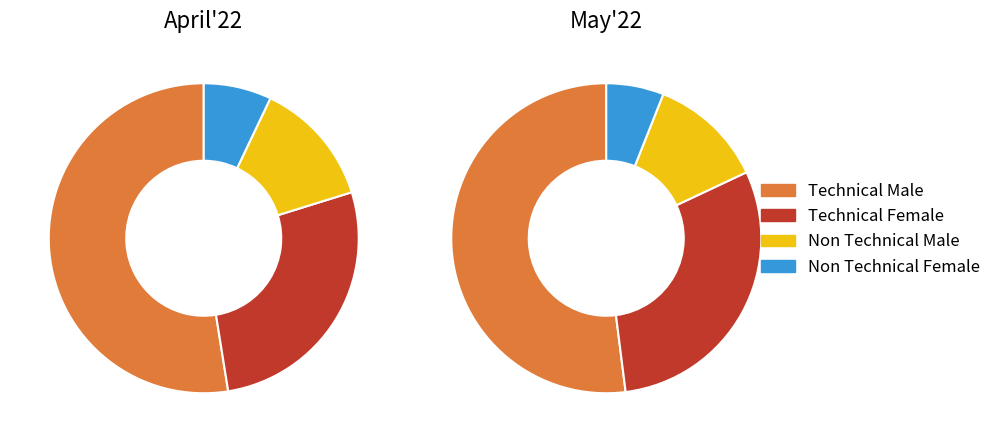

What percentage do April'22 and May'22 together represent?

100.0%